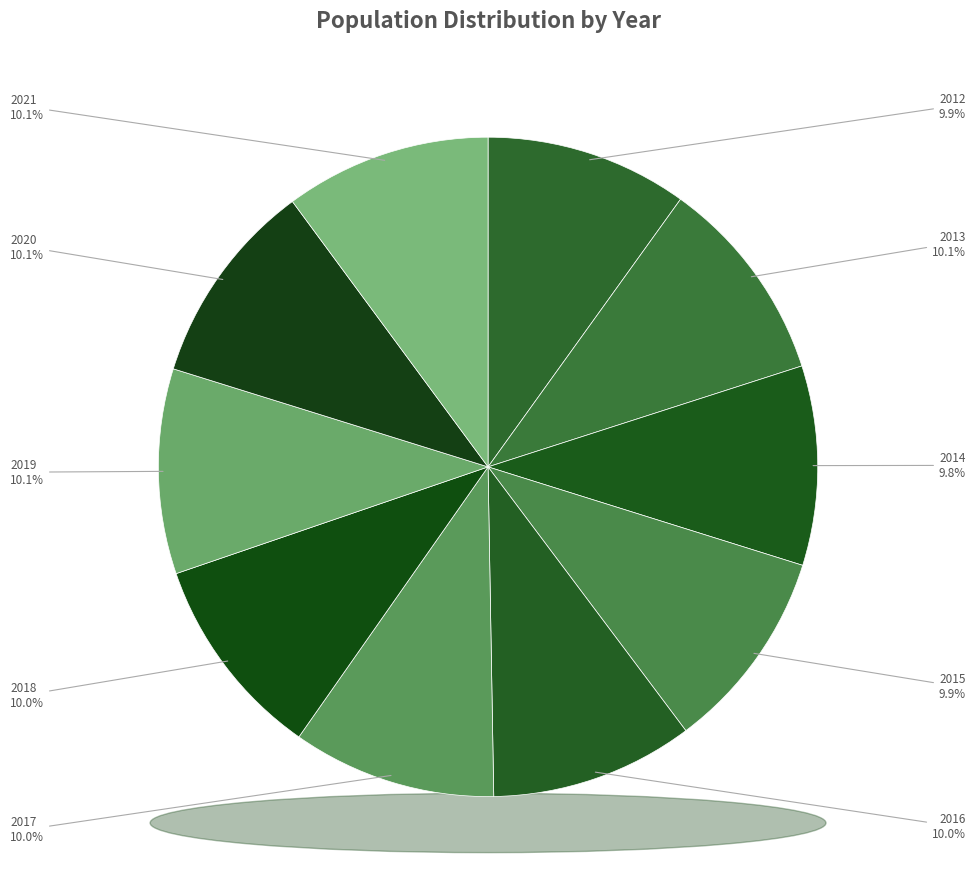

To the nearest percent, what percentage of the pie is 2018?

10%